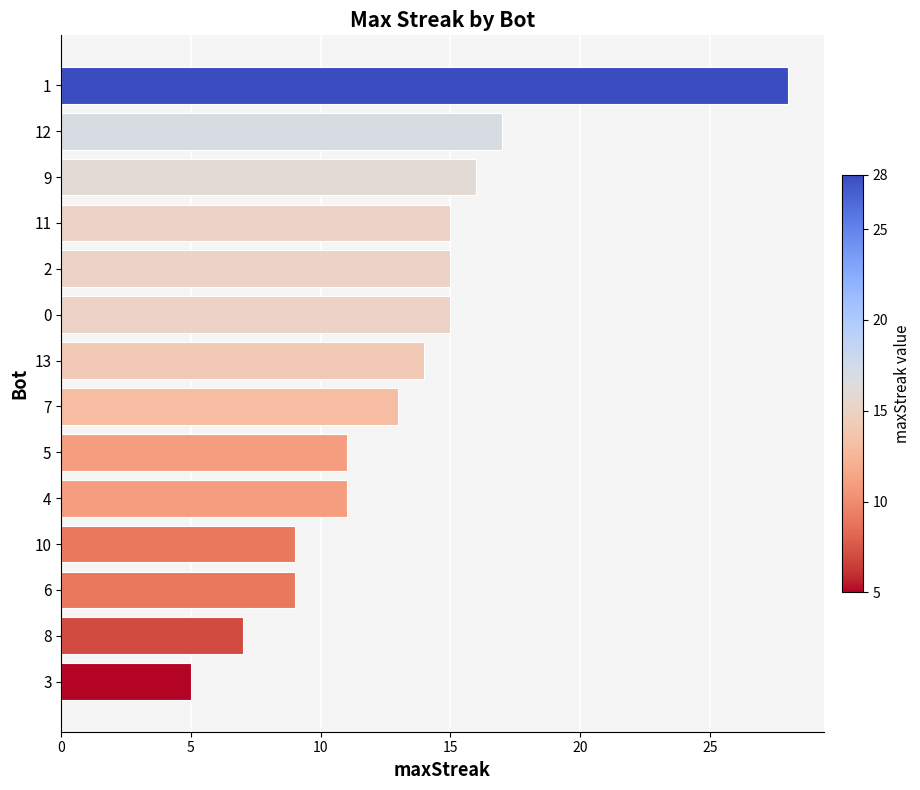

What position from the top is 2?

5